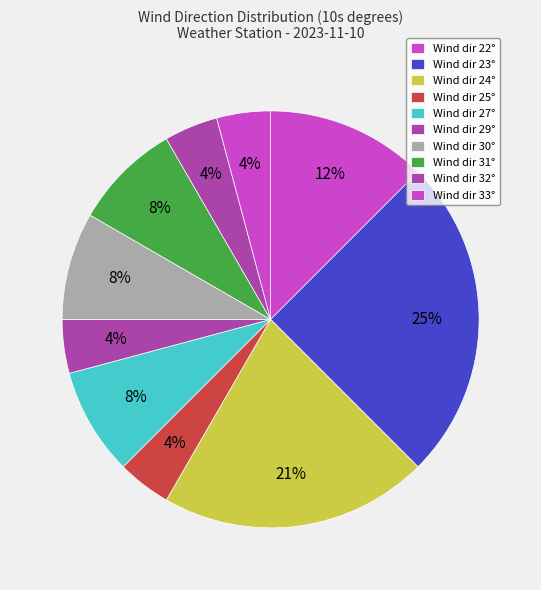

Is there a majority slice in this chart?

No